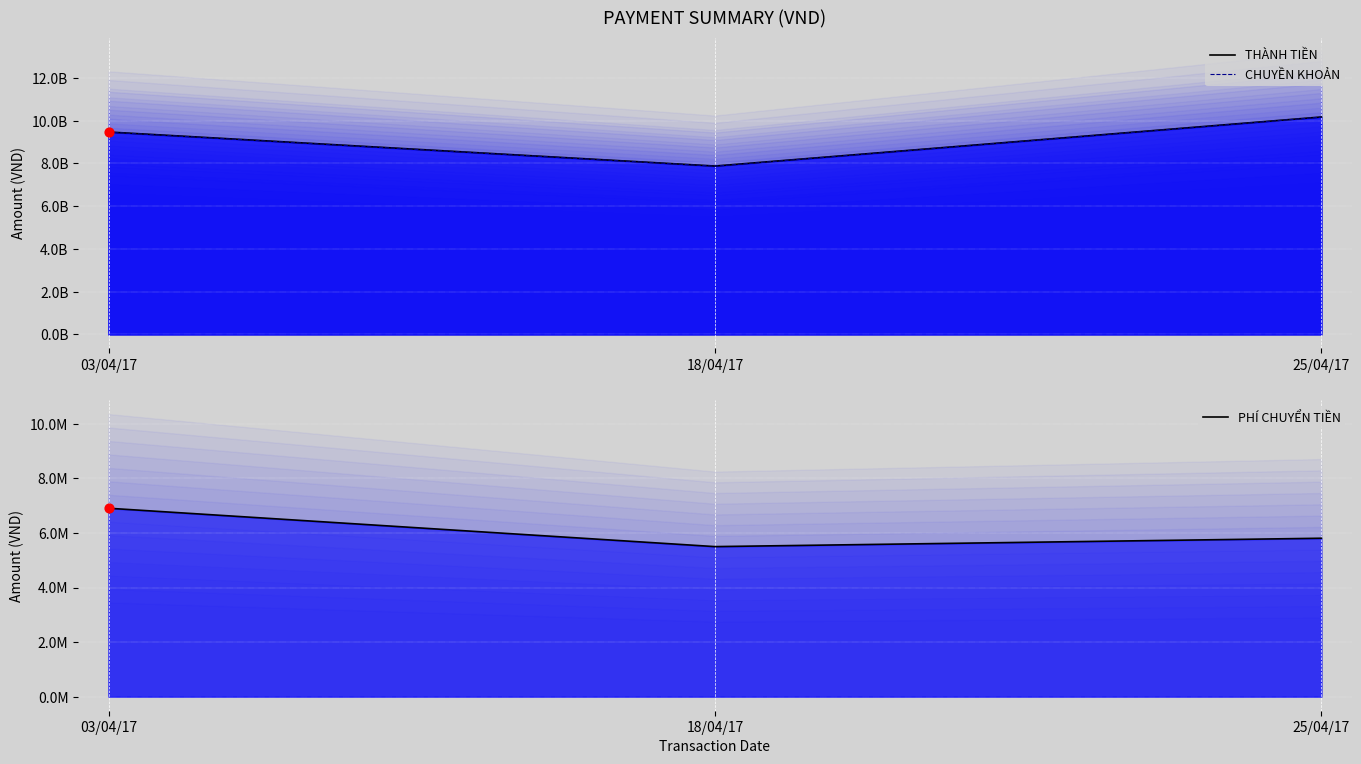

What are all the series names shown in the legend?

THÀNH TIỀN, CHUYỀN KHOẢN, PHÍ CHUYỂN TIỀN